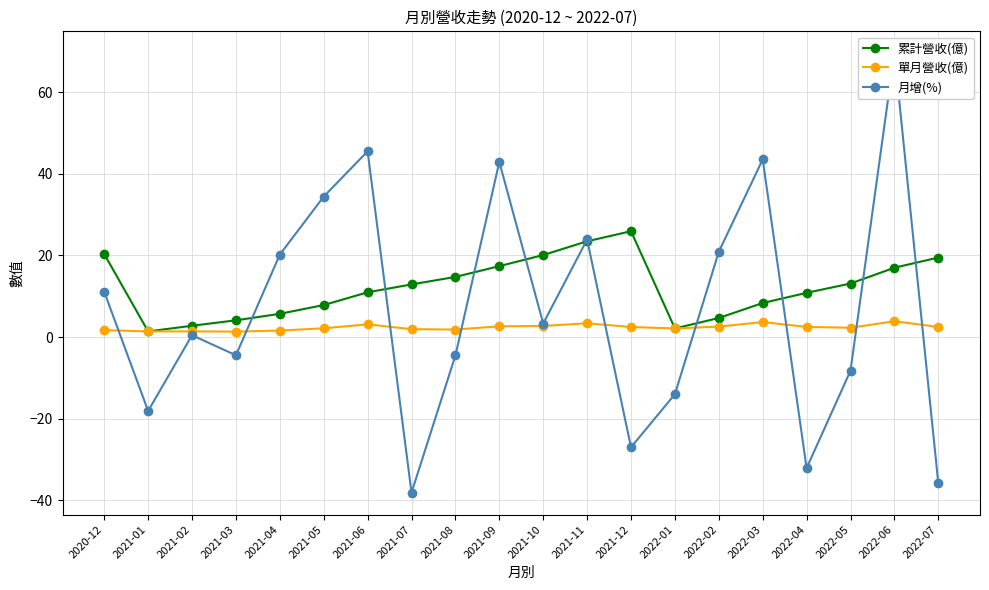

What is the value of the 單月營收(億) point at the 20th from the left?

2.5